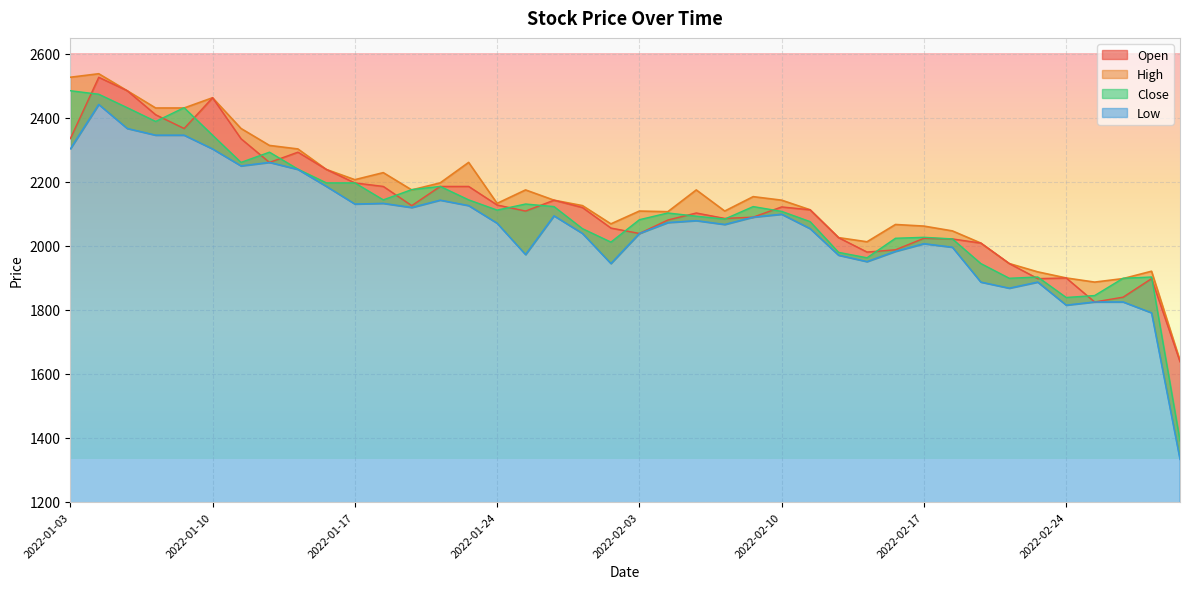

In Low, how many points are higher than both neighbors (excluding endpoints)?

9